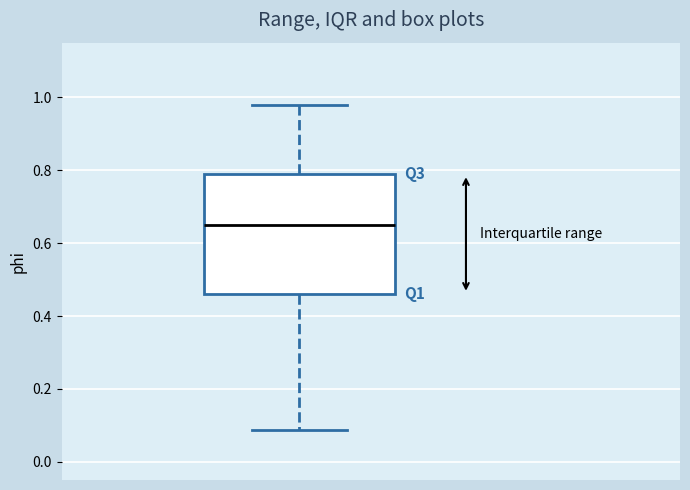

Where does the lower whisker of the box end on the y-axis? The values are not printed on the chart, so give them approximately, as read against the axis.

0.08